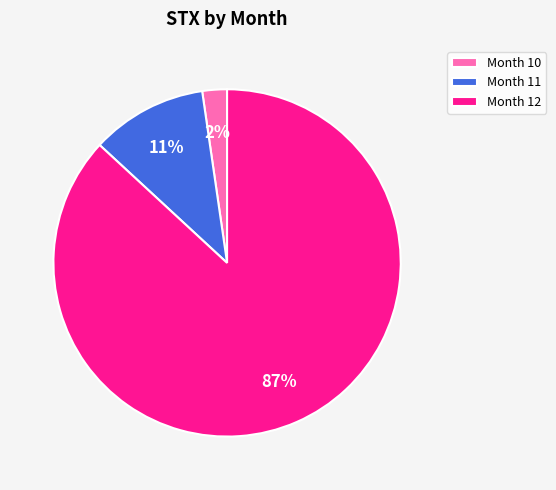

Which has a higher value, Month 10 or Month 11?

Month 11